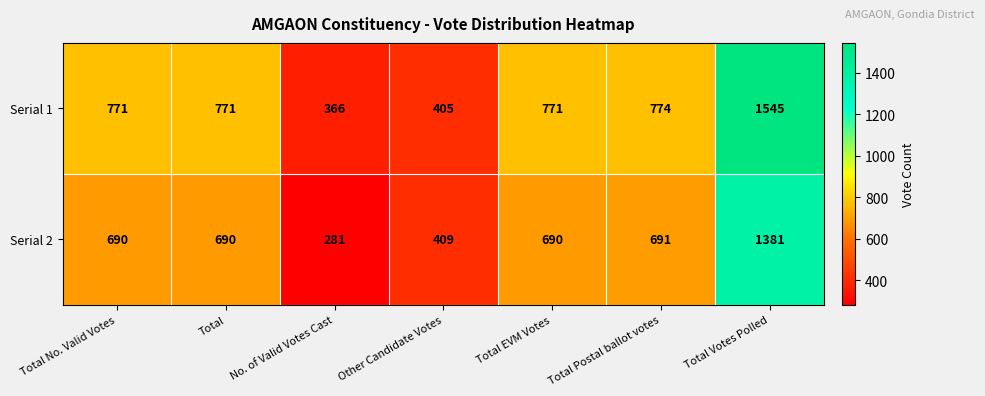

Rank the series by their maximum value, from highest to lowest.

Serial 1, Serial 2